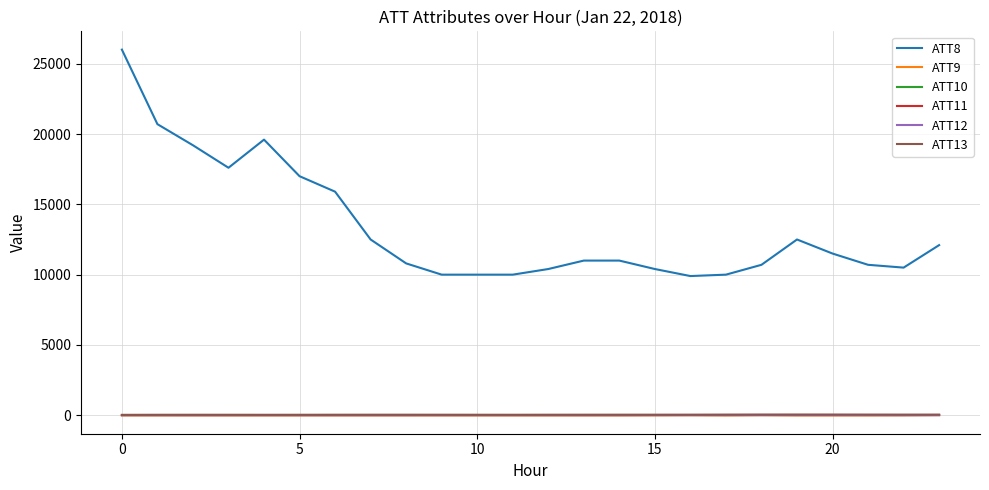

Does the chart display data point markers on the line(s)?

No